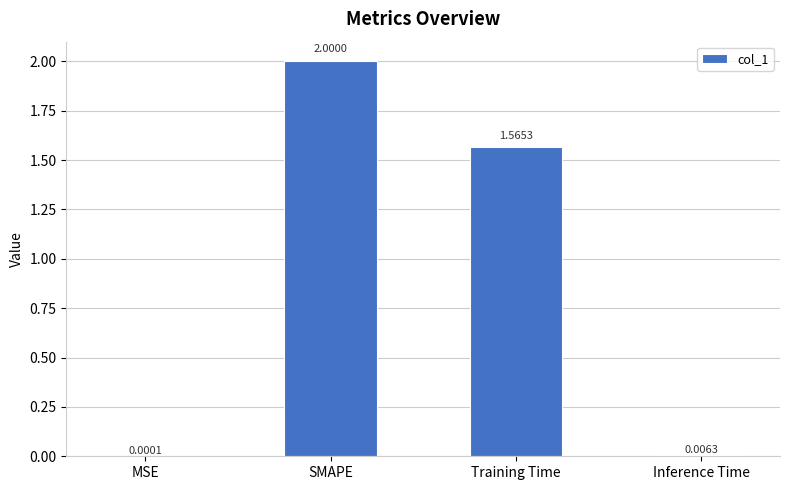

What is the sum of all values?

3.6